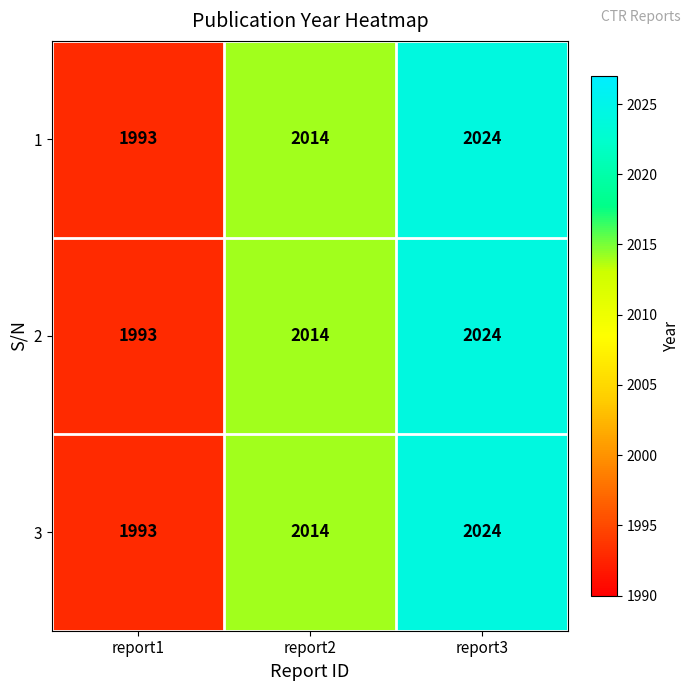

Reading left to right, extract all data points from this chart.

1: report1=1993	report2=2014	report3=2024
2: report1=1993	report2=2014	report3=2024
3: report1=1993	report2=2014	report3=2024